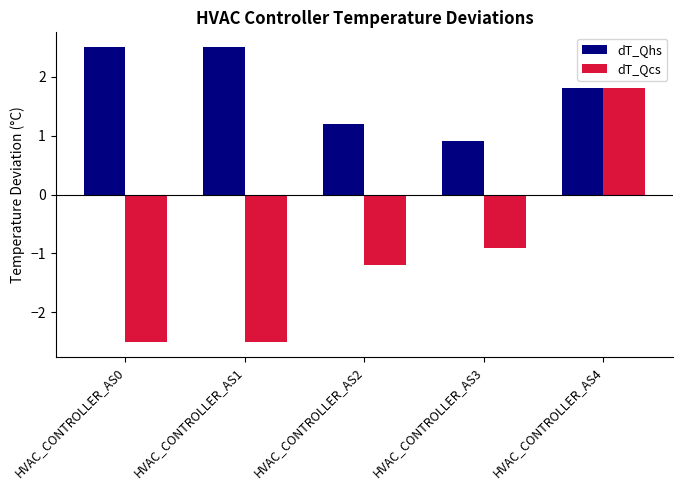

At how many categories does at least one series exceed -2?

5